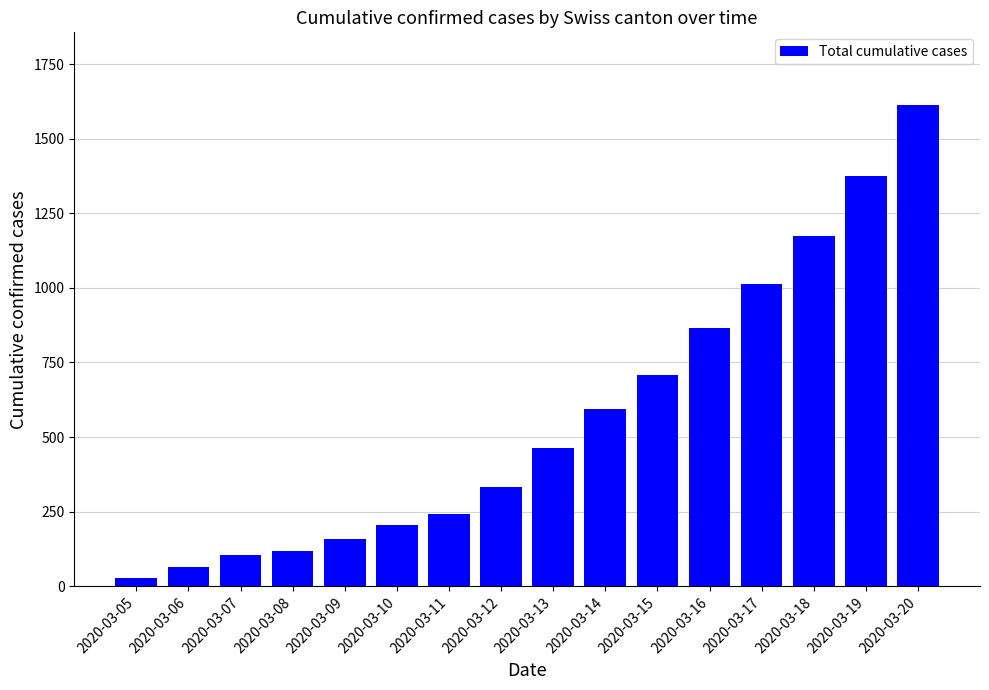

Rank the categories by value from lowest to highest.

2020-03-05, 2020-03-06, 2020-03-07, 2020-03-08, 2020-03-09, 2020-03-10, 2020-03-11, 2020-03-12, 2020-03-13, 2020-03-14, 2020-03-15, 2020-03-16, 2020-03-17, 2020-03-18, 2020-03-19, 2020-03-20